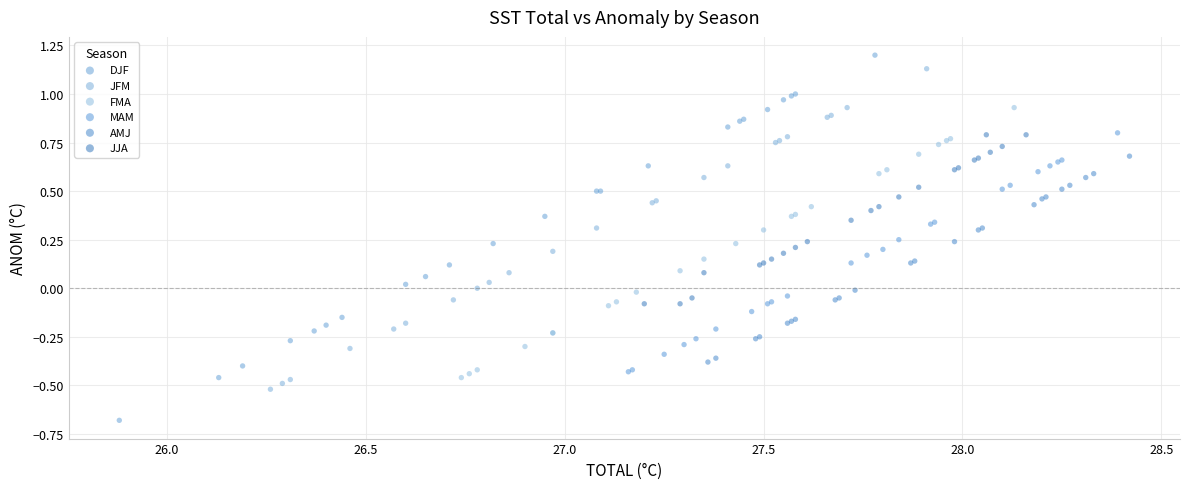

Which series has the largest Y range (max minus min)?

DJF